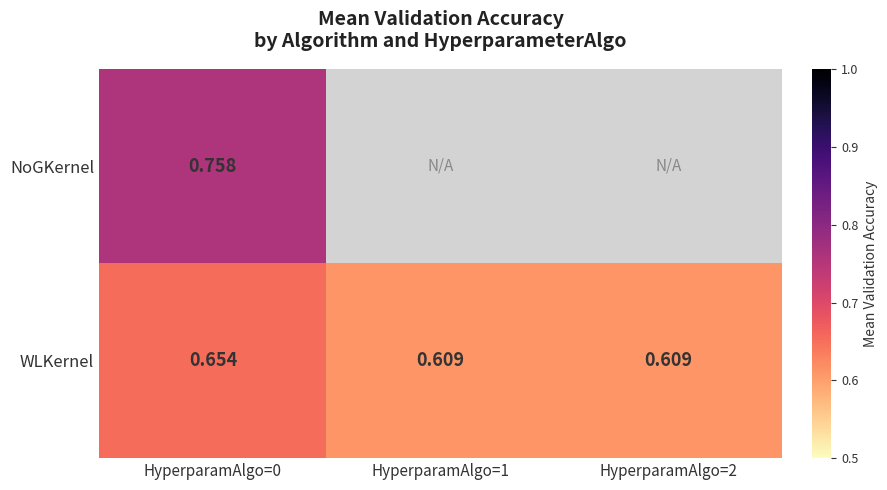

Rank the series at HyperparamAlgo=0 from highest to lowest value.

NoGKernel, WLKernel